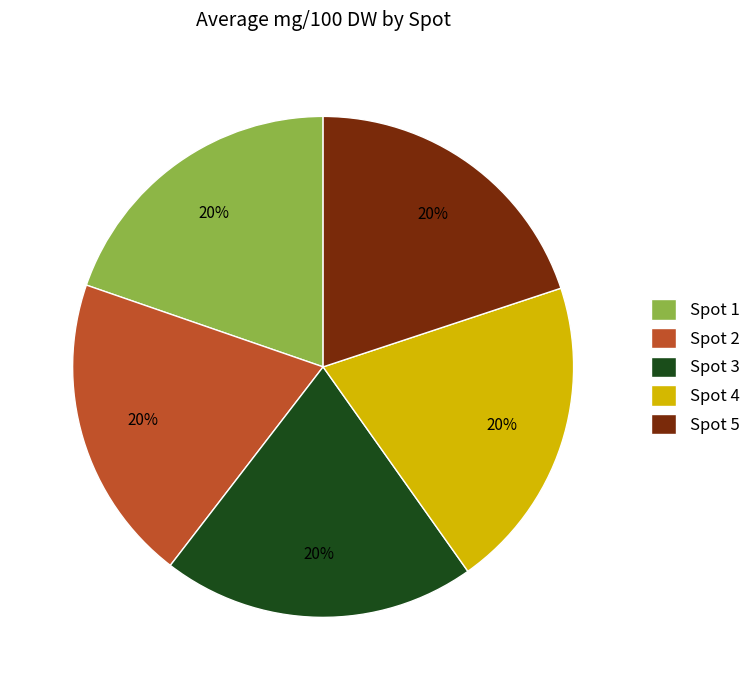

The Spot 1 slice represents 29% of the pie. True or false?

False